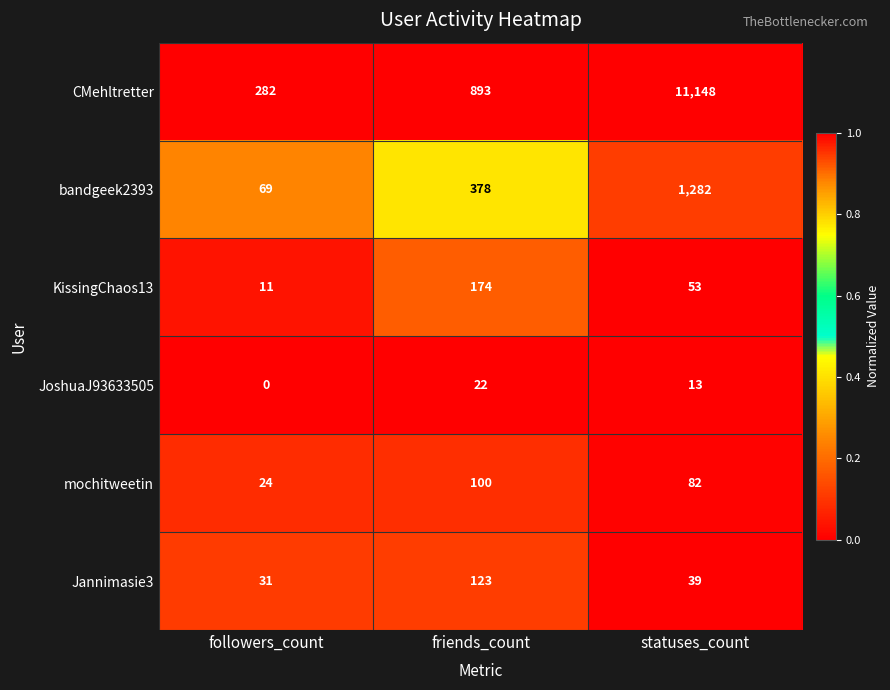

What is the difference between the maximum and second lowest values in the mochitweetin series?

18